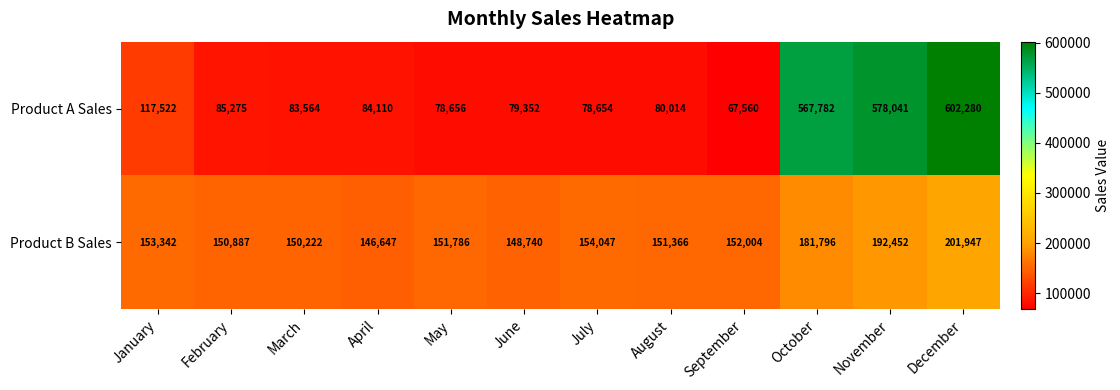

What is the difference between the highest and lowest values at March?

66658